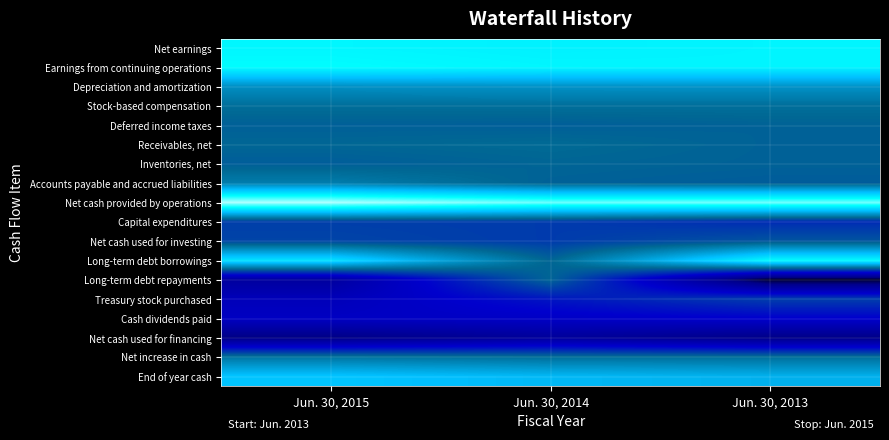

How many categories are shown in the chart?

3